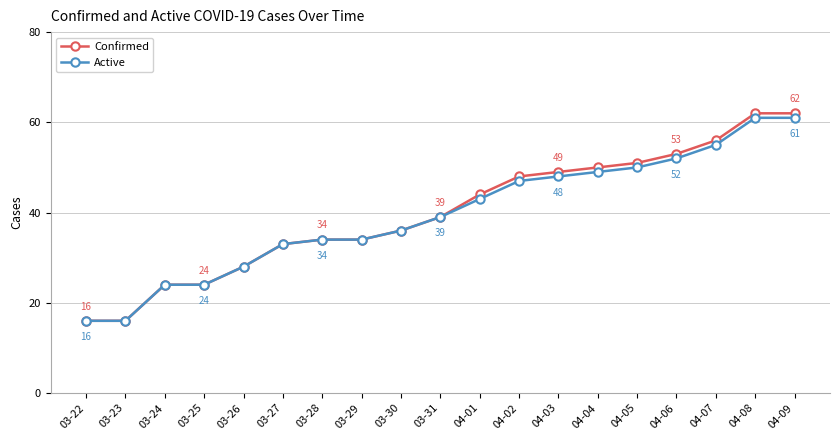

What is the value of the Active point at the 10th from the left?

39